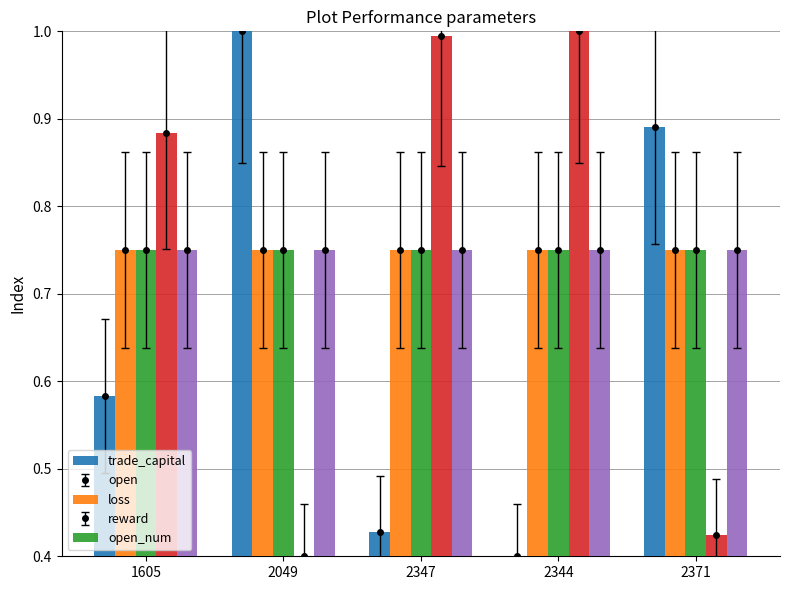

What value does the open series have at 2049?

0.8